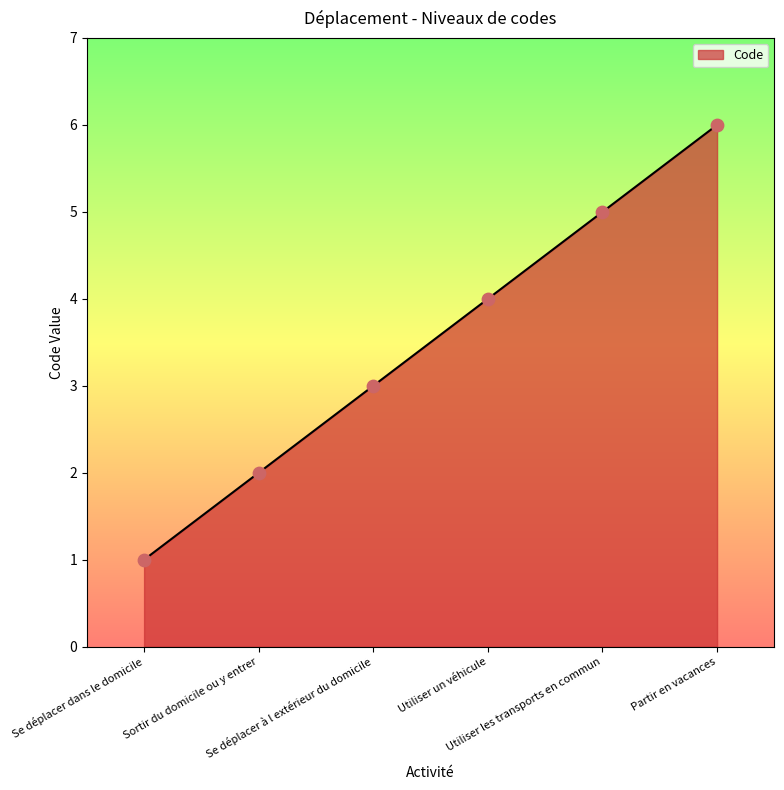

Between Sortir du domicile ou y entrer and Partir en vacances, which is larger?

Partir en vacances